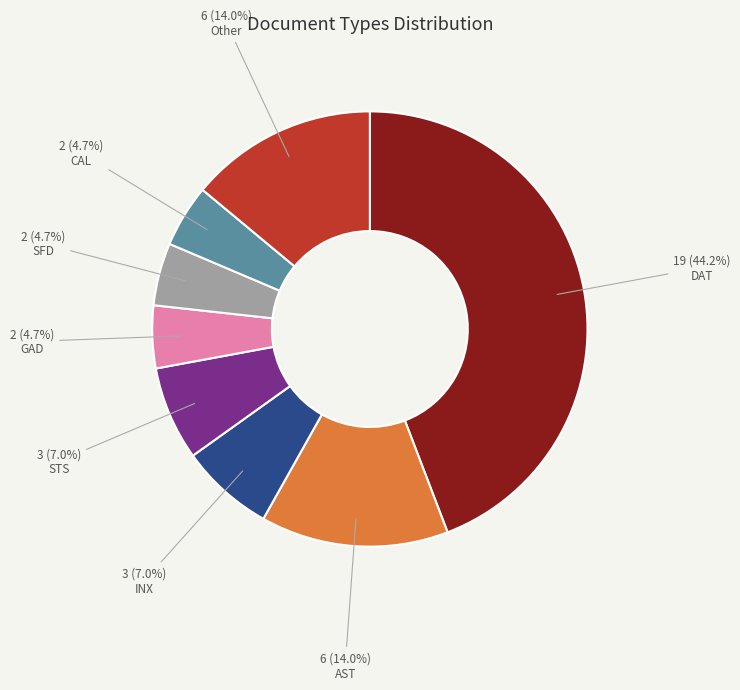

Does any single category account for the majority?

No